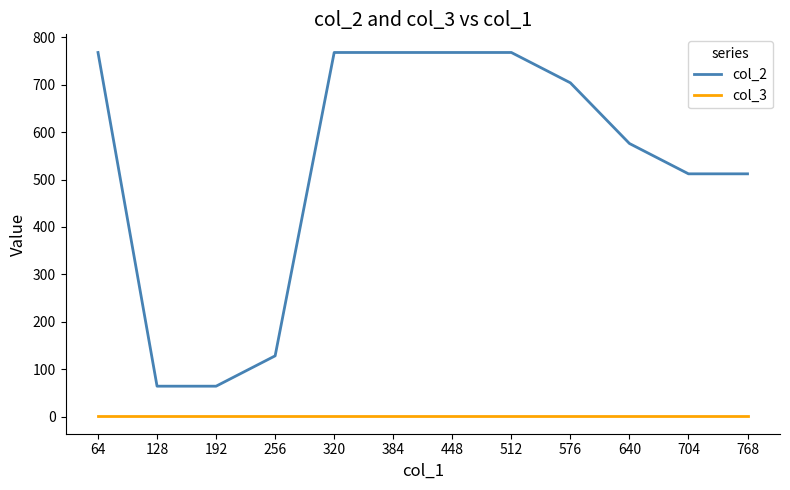

Reading left to right, transcribe all the data shown in this chart.

col_2: 768	64	64	128	768	768	768	768	704	576	512	512
col_3: 2	2	2	2	2	2	2	2	2	2	2	2